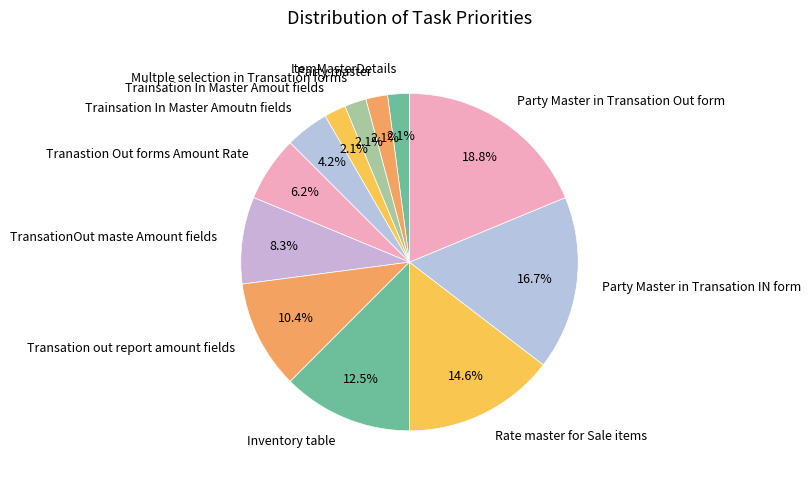

Count the number of slices in the pie.

12